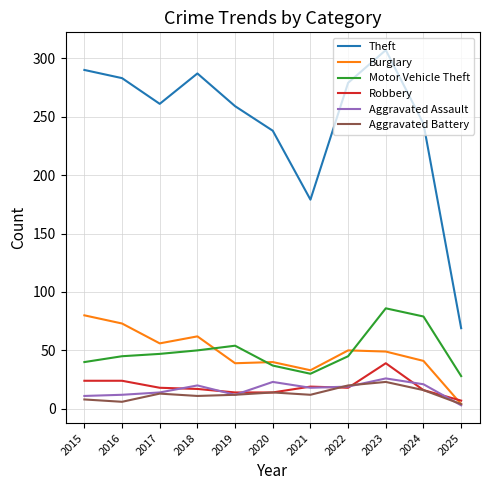

Which label corresponds to the largest value in the chart?

2023